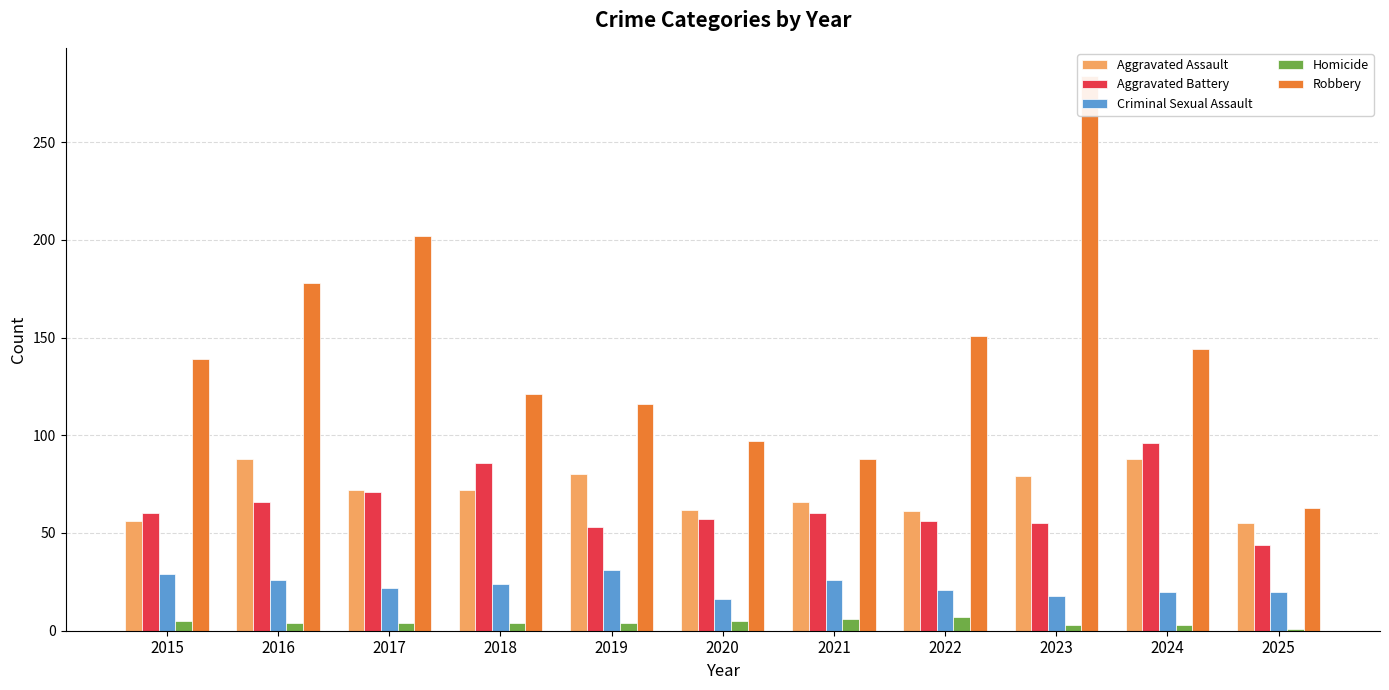

Count the number of categories in the chart.

11